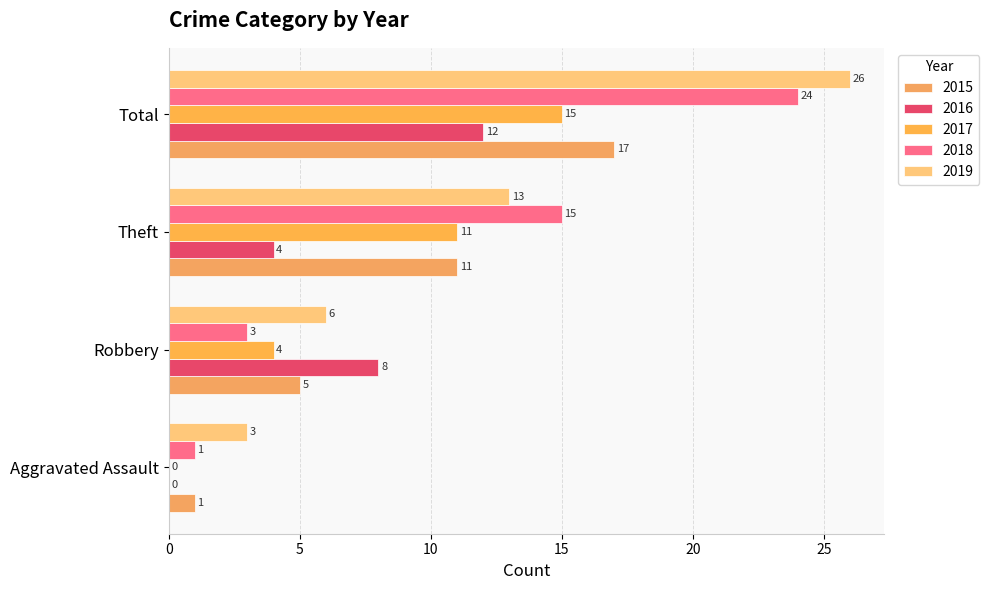

Where does the 2016 series first go above 8?

Total